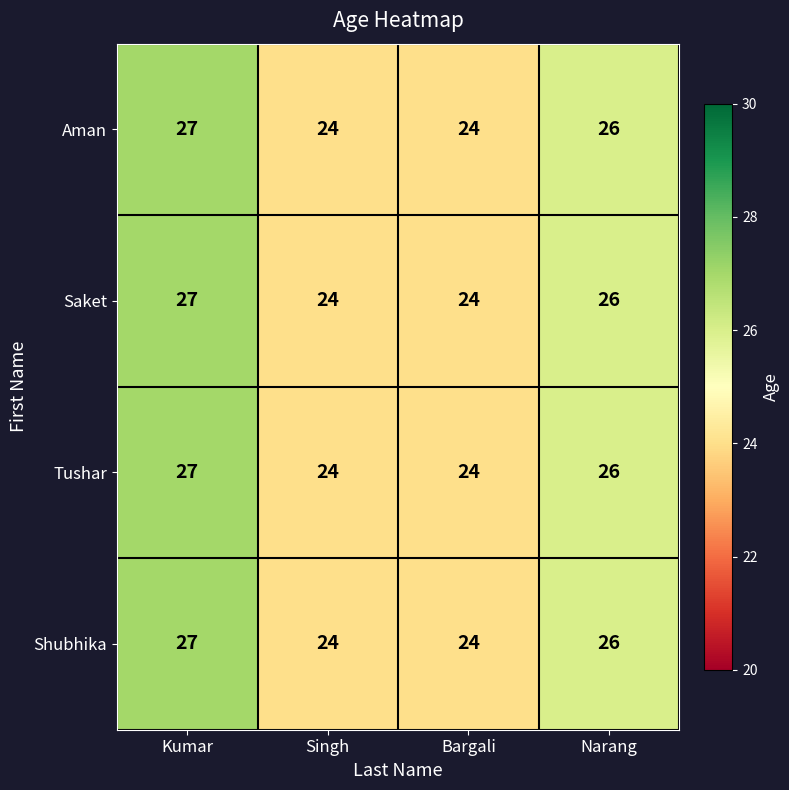

The value of Shubhika at Bargali is 24. True or false?

True